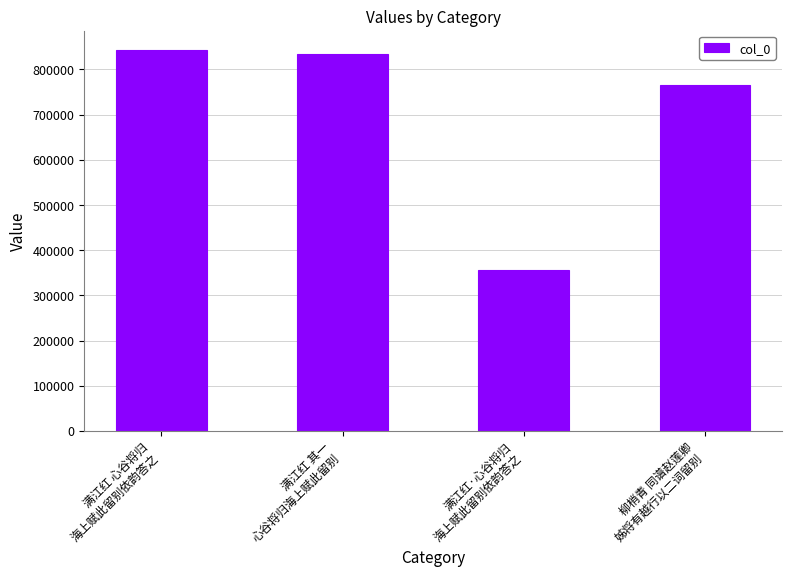

Rank the categories by value from lowest to highest.

满江红·心谷将归
海上赋此留别依韵答之, 柳梢青 同谱赵莲卿
姊将有越行以二词留别, 满江红 其一
心谷将归海上赋此留别, 满江红 心谷将归
海上赋此留别依韵答之